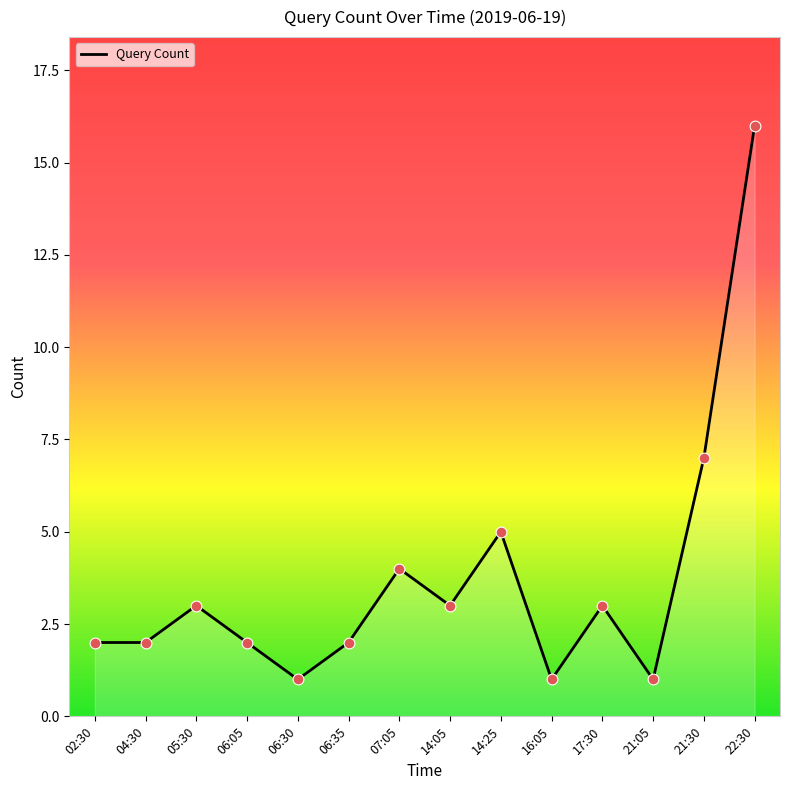

Between 06:35 and 14:25, which is larger?

14:25